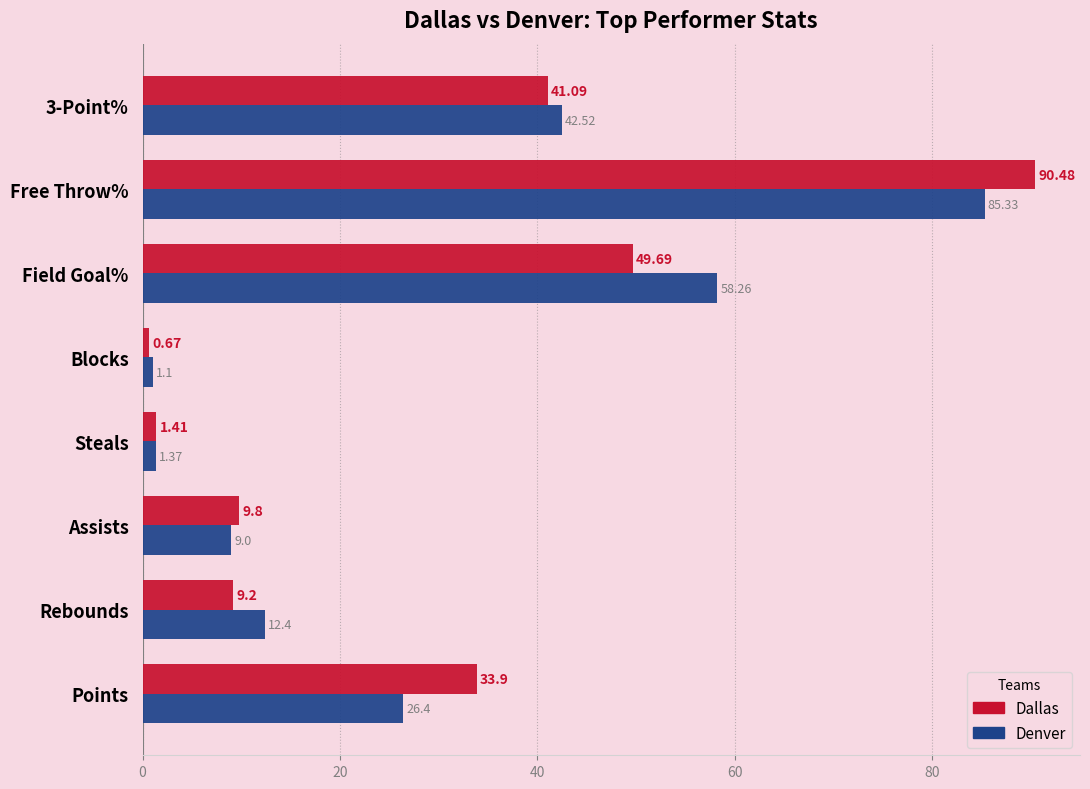

What is the sum of all Dallas values?

236.2